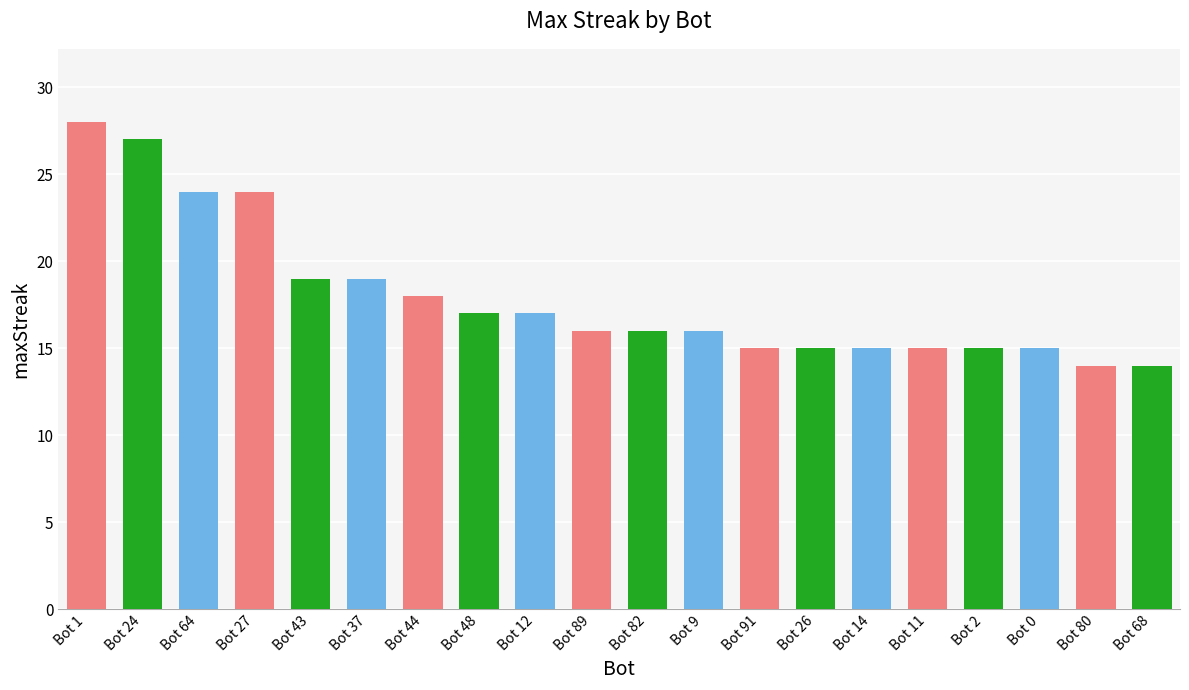

What is the sum of all values?

359